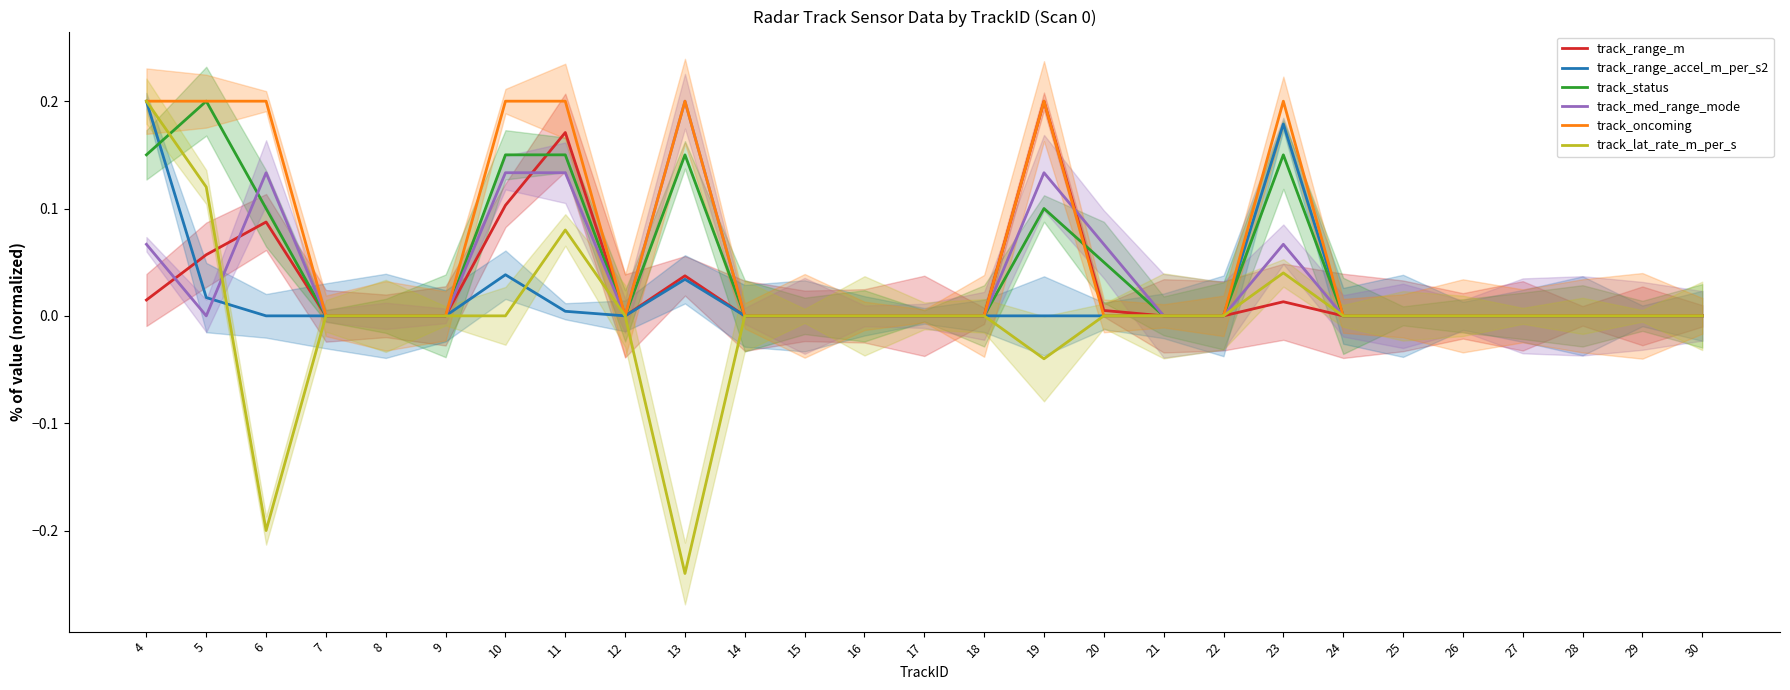

Reading right to left, transcribe all the data shown in this chart.

track_range_m: 0.0	0.0	0.0	0.0	0.0	0.0	0.0	0.0	0.0	0.0	0.0	0.2	0.0	0.0	0.0	0.0	0.0	0.0	0.0	0.2	0.1	0.0	0.0	0.0	0.1	0.1	0.0
track_range_accel_m_per_s2: 0.0	0.0	0.0	0.0	0.0	0.0	0.0	0.2	0.0	0.0	0.0	0.0	0.0	0.0	0.0	0.0	0.0	0.0	0.0	0.0	0.0	0.0	0.0	0.0	0.0	0.0	0.2
track_status: 0.0	0.0	0.0	0.0	0.0	0.0	0.0	0.1	0.0	0.0	0.1	0.1	0.0	0.0	0.0	0.0	0.0	0.1	0.0	0.1	0.1	0.0	0.0	0.0	0.1	0.2	0.1
track_med_range_mode: 0.0	0.0	0.0	0.0	0.0	0.0	0.0	0.1	0.0	0.0	0.1	0.1	0.0	0.0	0.0	0.0	0.0	0.2	0.0	0.1	0.1	0.0	0.0	0.0	0.1	0.0	0.1
track_oncoming: 0.0	0.0	0.0	0.0	0.0	0.0	0.0	0.2	0.0	0.0	0.0	0.2	0.0	0.0	0.0	0.0	0.0	0.2	0.0	0.2	0.2	0.0	0.0	0.0	0.2	0.2	0.2
track_lat_rate_m_per_s: 0.0	0.0	0.0	0.0	0.0	0.0	0.0	0.0	0.0	0.0	0.0	-0.0	0.0	0.0	0.0	0.0	0.0	-0.2	0.0	0.1	0.0	0.0	0.0	0.0	-0.2	0.1	0.2